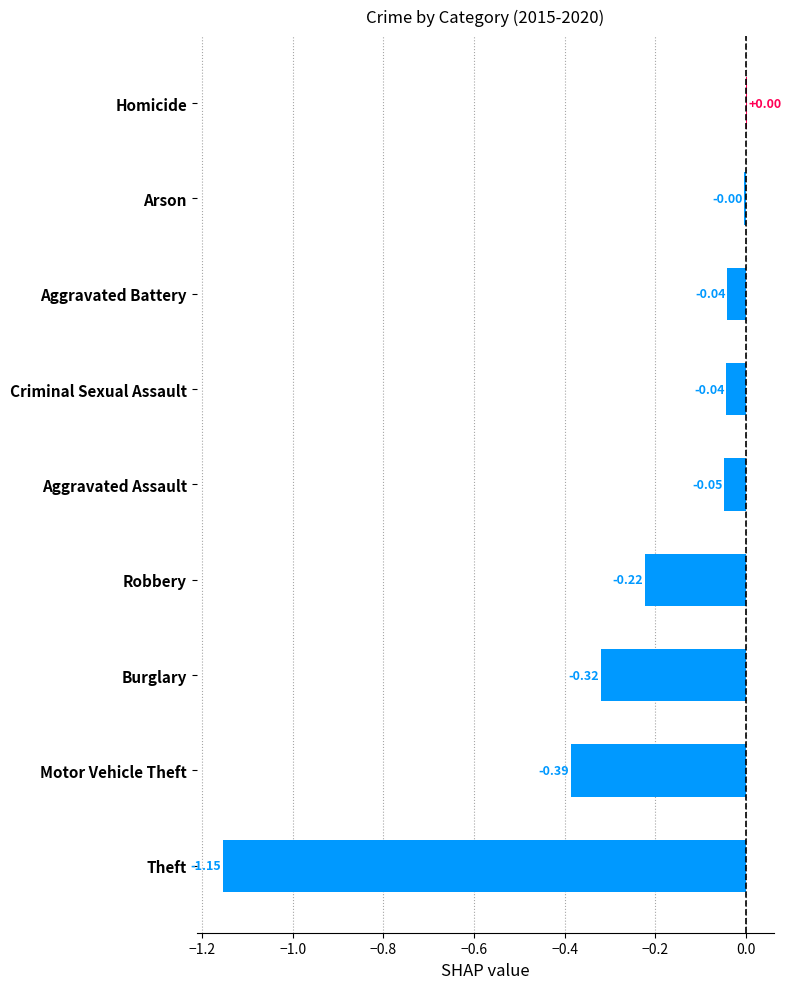

Between Arson and Robbery, which is larger?

Arson